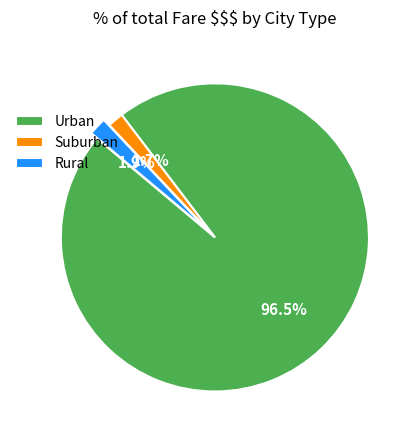

Is Suburban the majority of the pie?

No